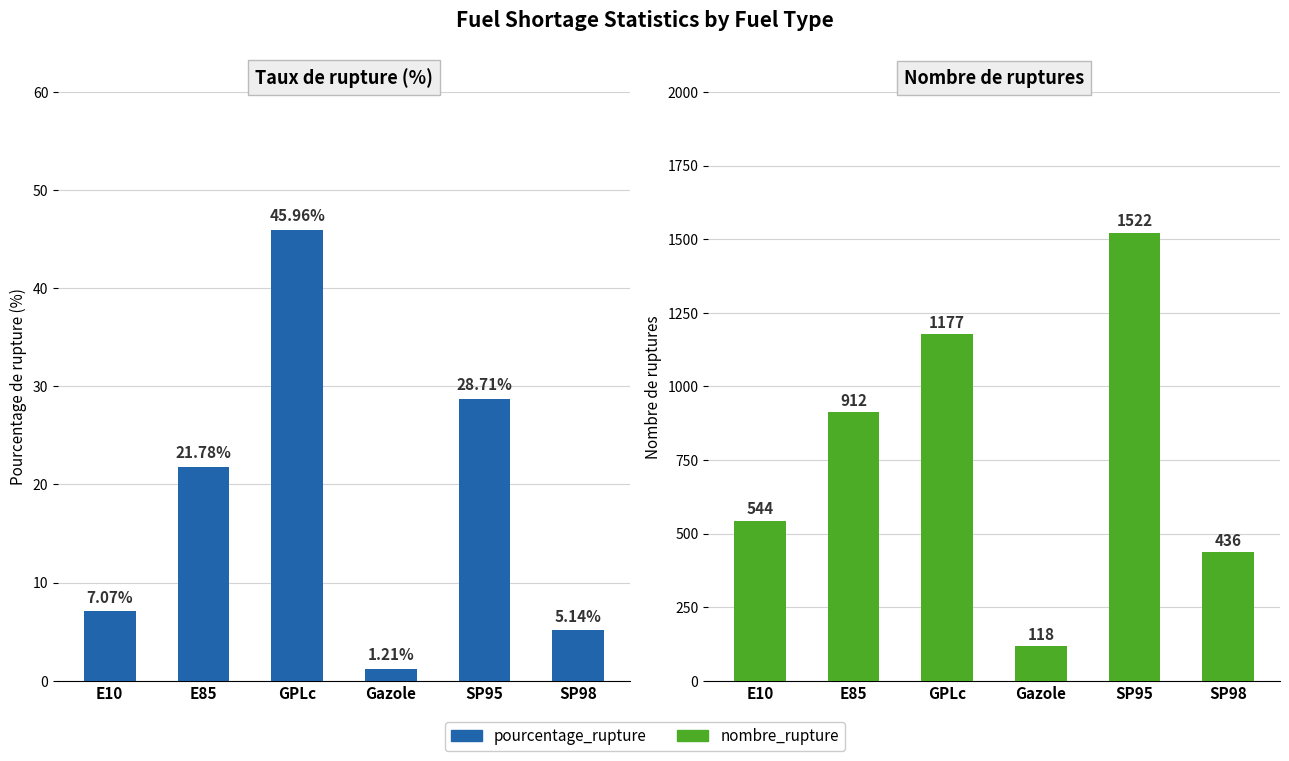

What value does the pourcentage_rupture series have at GPLc?

46.0